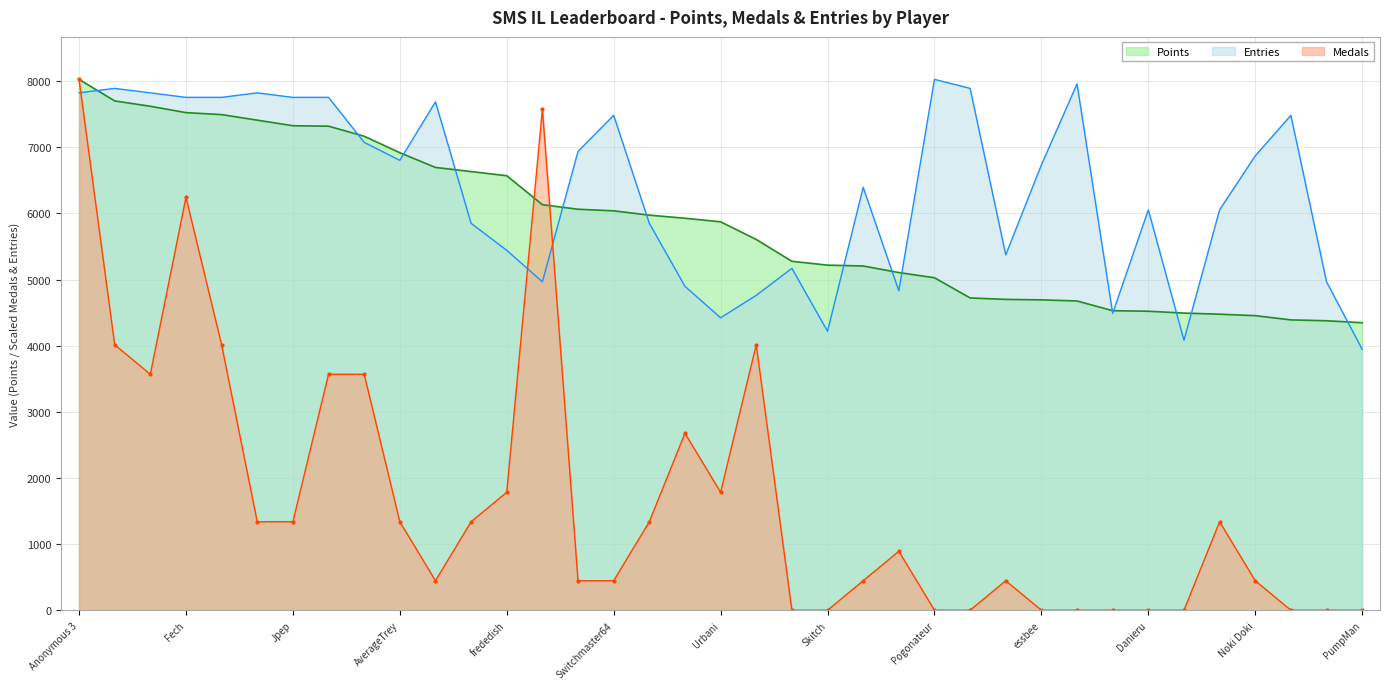

List the labels in order of Points value, largest first.

Anonymous 3, Anonymous 4, Rimato13, Fech, lumardy, Despin, Jpep, Anonymous 5, FoundYourGun, AverageTrey, Anonymous 6, nindiddeh, frededish, Jer, shoutplenty, Switchmaster64, BlazeRol, Weegee, Urbani, Inkstar, JJsrl, Skitch, Pancakez, Ipsen, Pogonateur, RSW, Jesteq, essbee, Jcool114, Anonymous 10, Danieru, Torcnein, SidedWilliams, Noki Doki, peaches, Reed, PumpMan